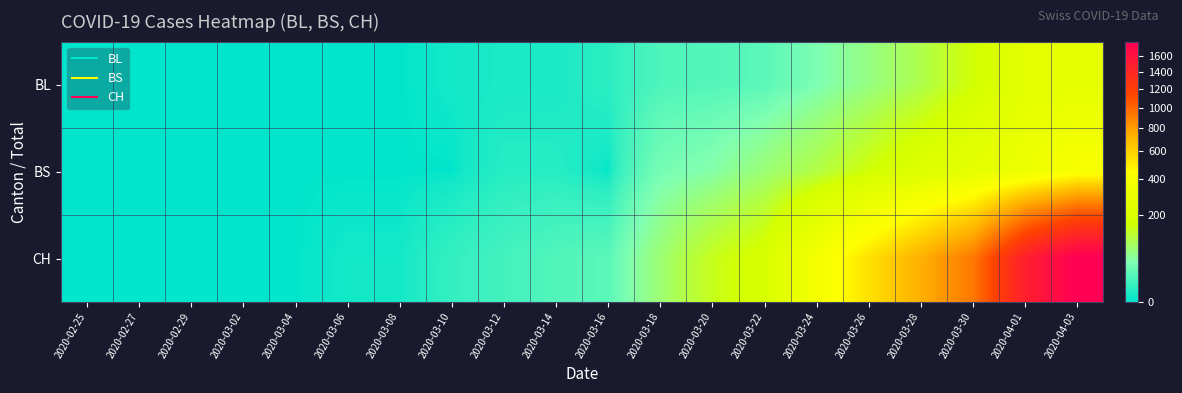

Rank the series at 2020-02-27 from highest to lowest value.

BL, BS, CH